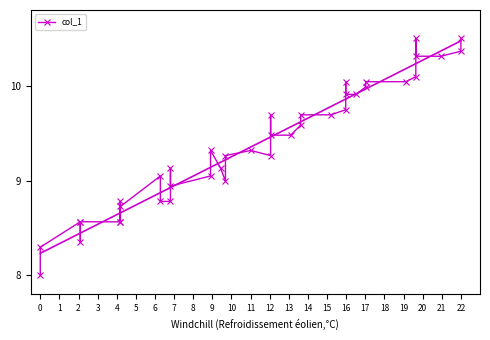

How many interior local peaks (higher than both neighbors) does the data have?

10